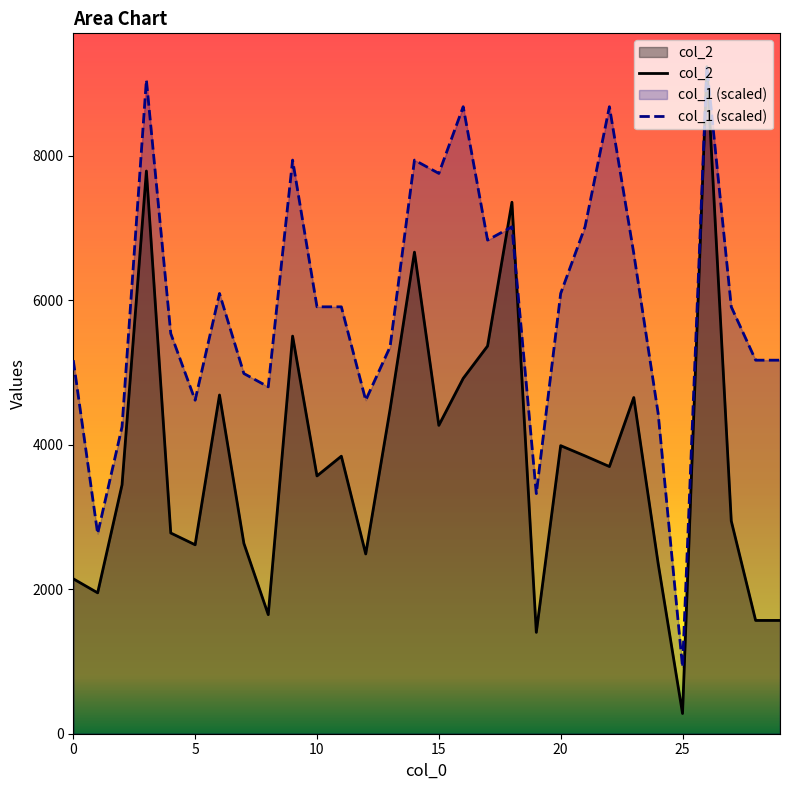

What is the value of the col_2 point at the 23rd from the left?

3698.0